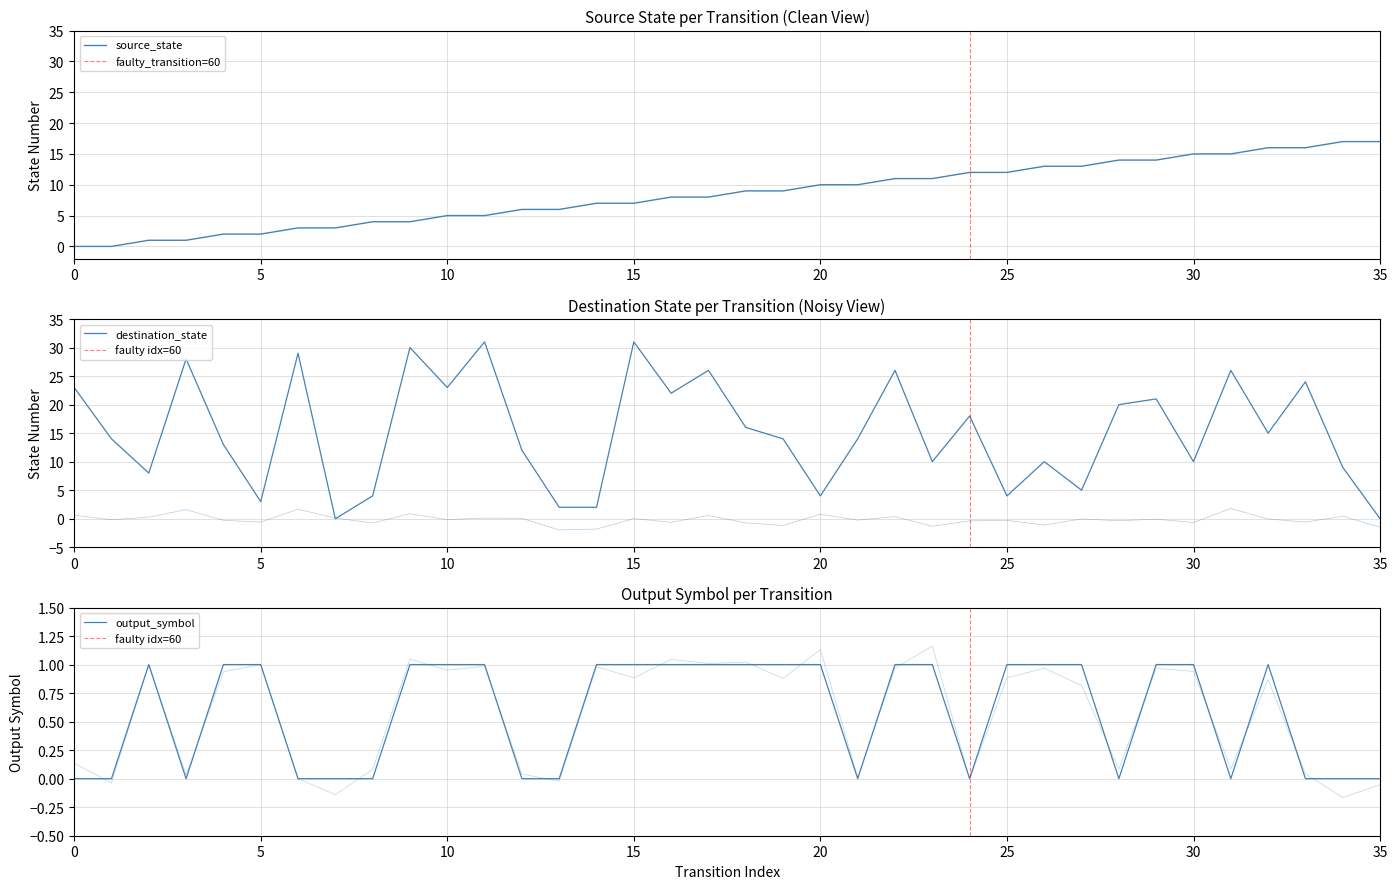

Reading right to left, what are all the values shown in this chart?

source_state: 17	17	16	16	15	15	14	14	13	13	12	12	11	11	10	10	9	9	8	8	7	7	6	6	5	5	4	4	3	3	2	2	1	1	0	0
destination_state: 0	9	24	15	26	10	21	20	5	10	4	18	10	26	14	4	14	16	26	22	31	2	2	12	31	23	30	4	0	29	3	13	28	8	14	23